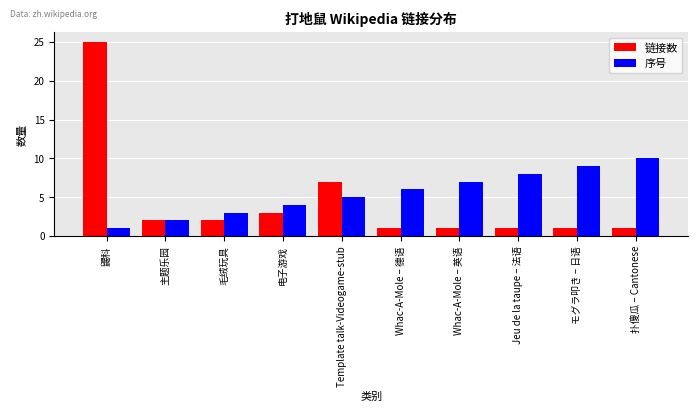

How many data points in 链接数 are less than 2?

5